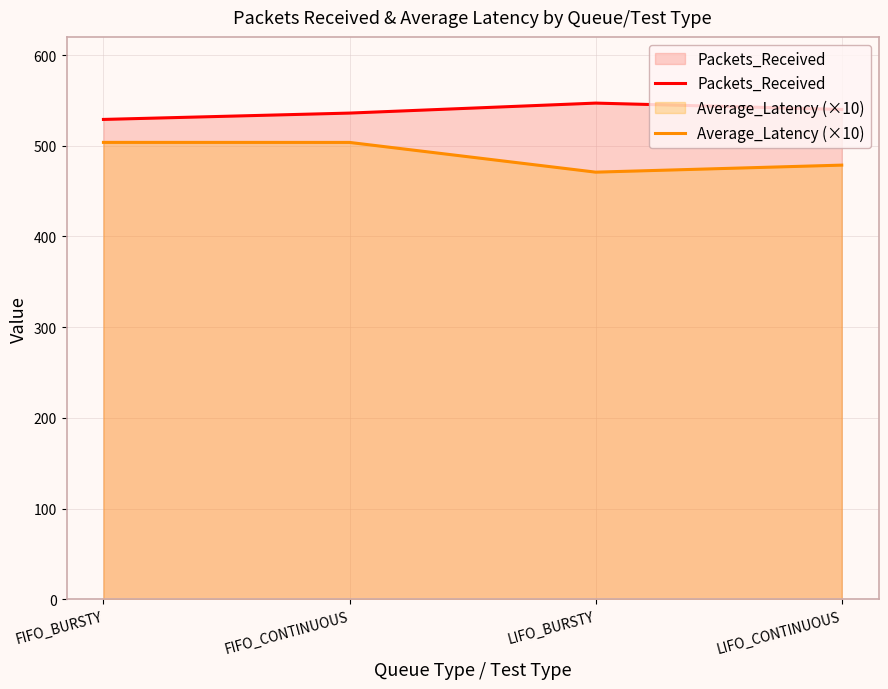

What is the maximum value for Average_Latency (×10)?

503.7